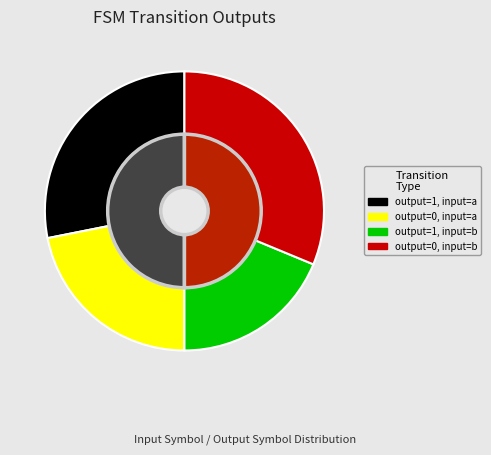

The output_1_b slice represents 19% of the pie. True or false?

True